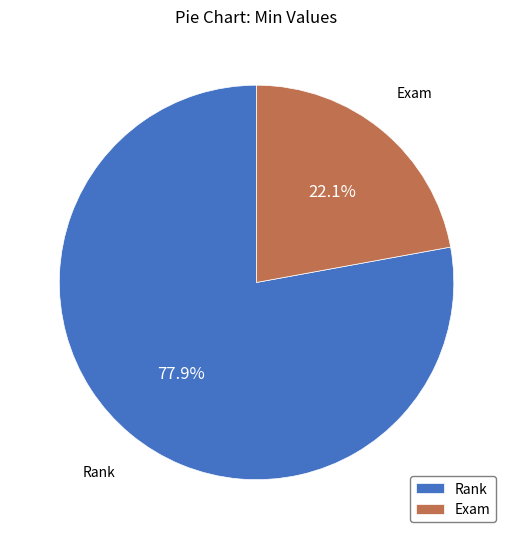

To the nearest percent, what is the combined percentage of Rank and Exam?

100%